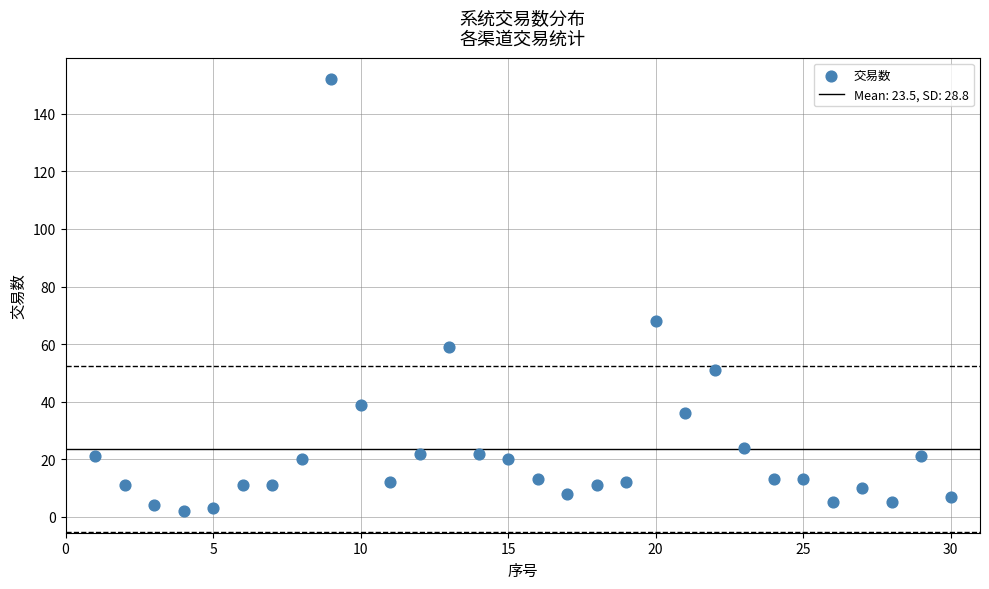

What Y value in the scatter plot is closest to 77?

68